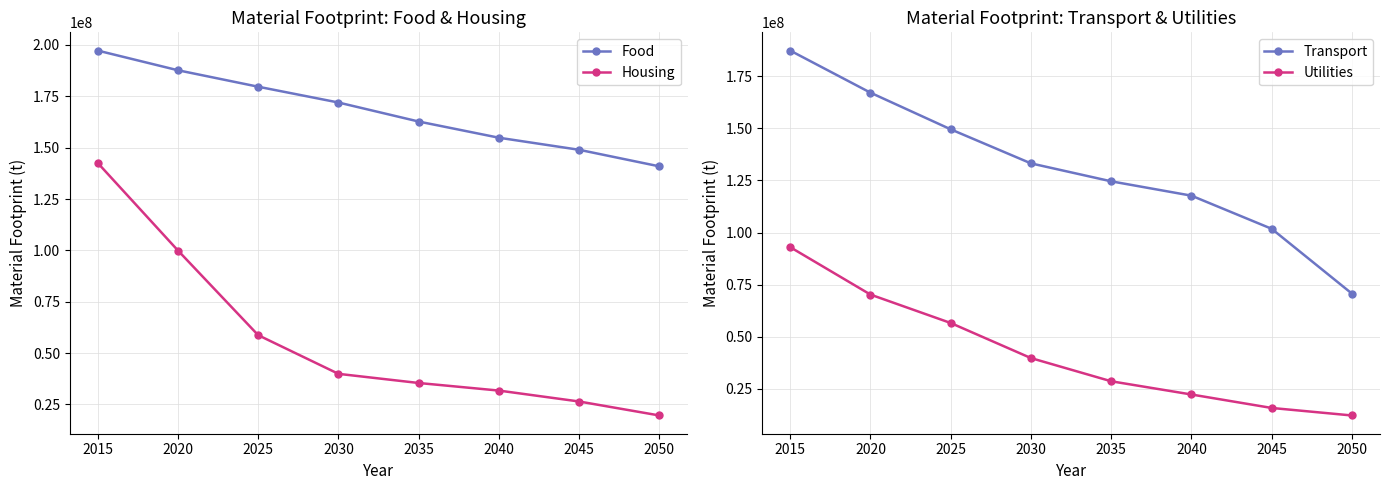

True or false: Food has more than 0 points higher than both neighbors.

False